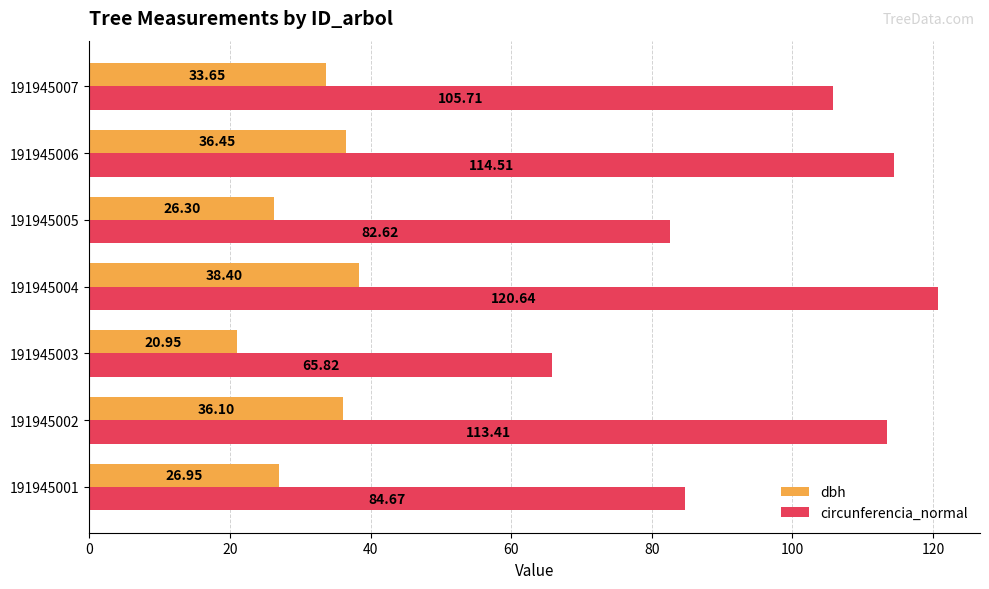

What is the average value of the circunferencia_normal series?

98.2